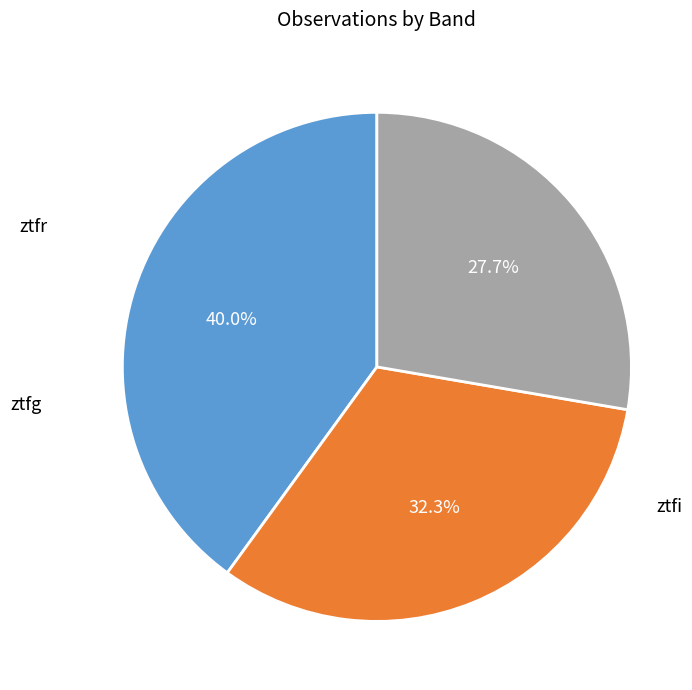

Is there any slice that represents more than half of the pie?

No